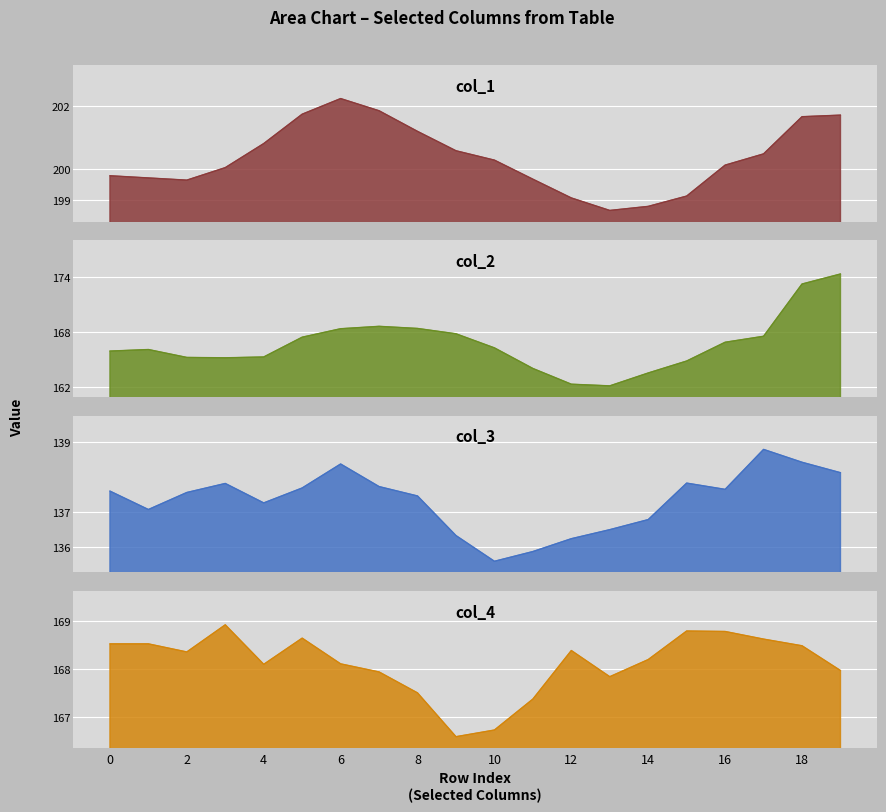

True or false: col_1 and col_2 cross at least once.

False